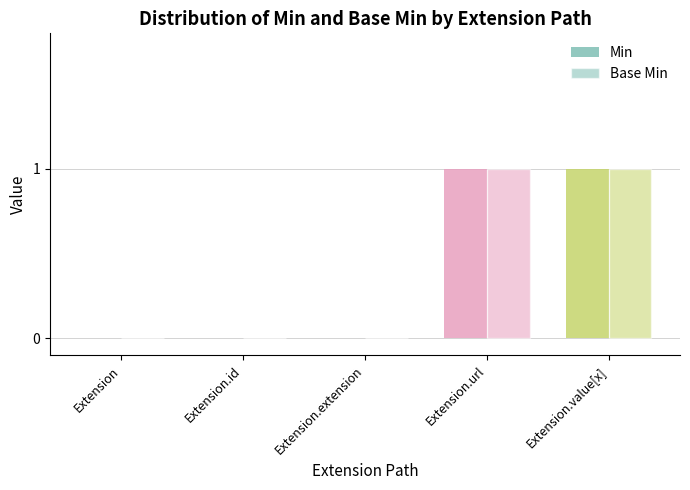

How many series are shown in this chart?

2